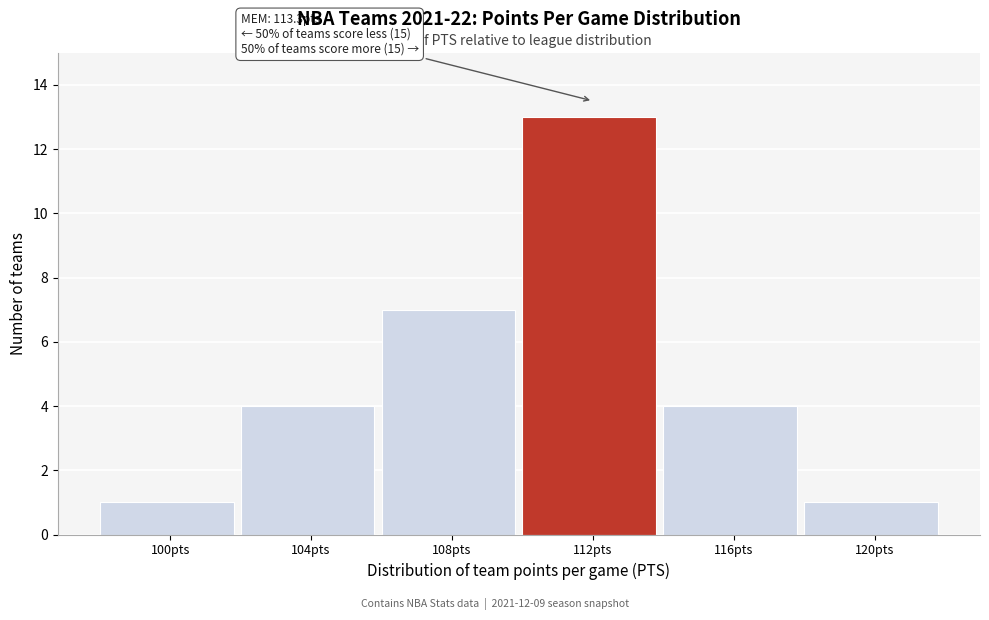

Reading right to left, list all the values displayed in this chart.

1	4	13	7	4	1